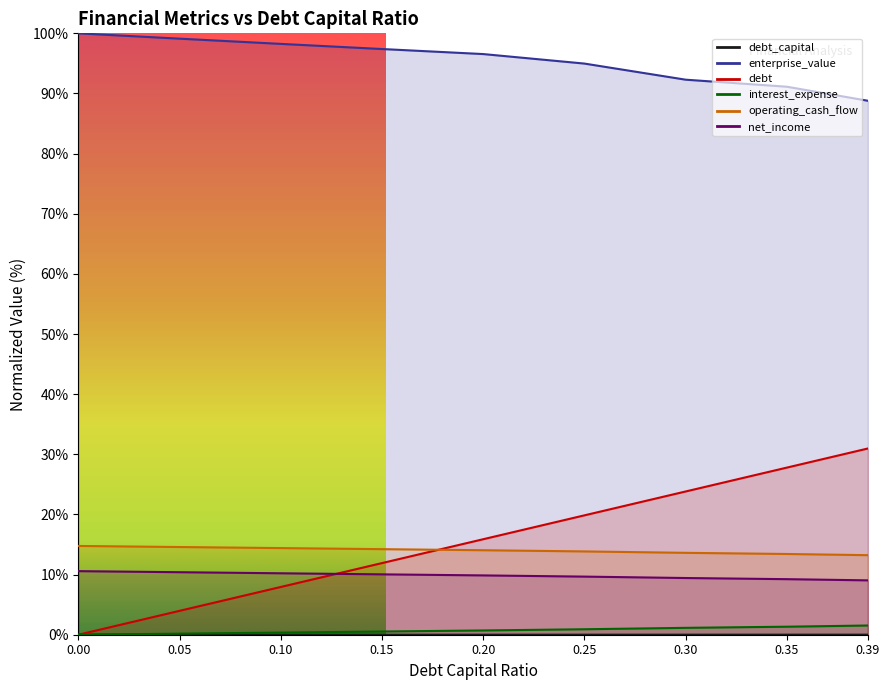

Where is enterprise_value nearest to the value 94?

0.25